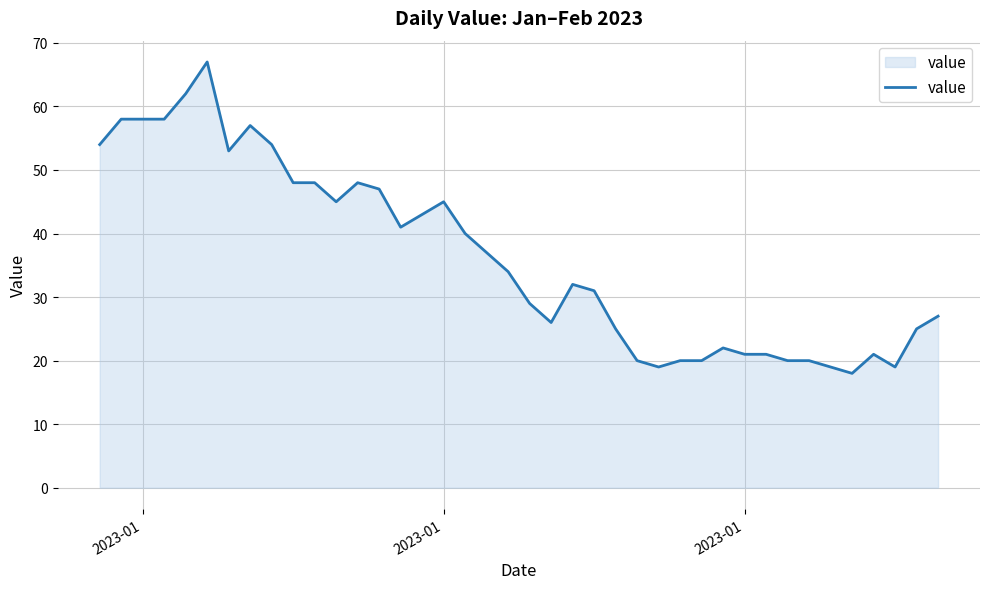

What is the difference between the maximum and minimum values?

49